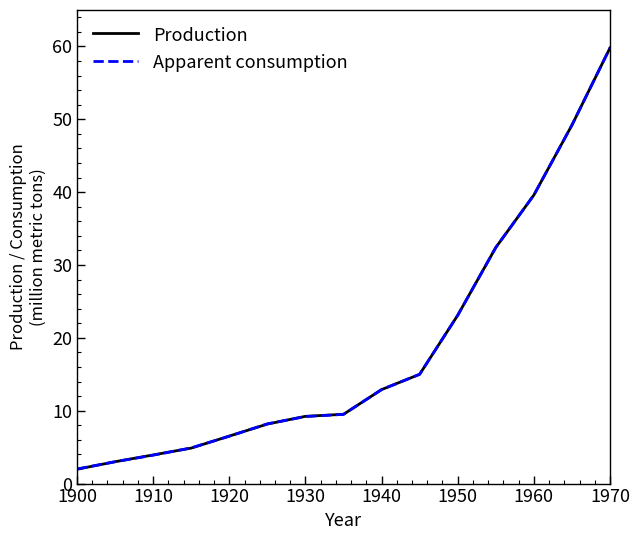

What is the maximum value for Production?

59.8